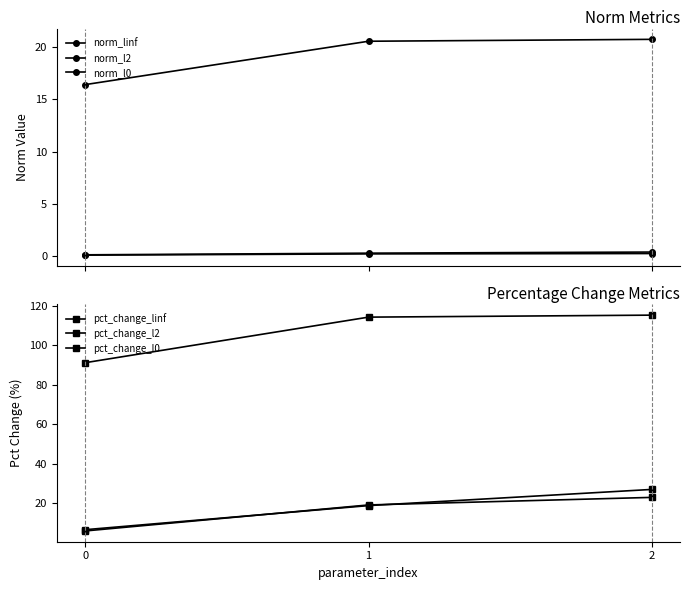

Which series has the widest spread of values?

pct_change_l0